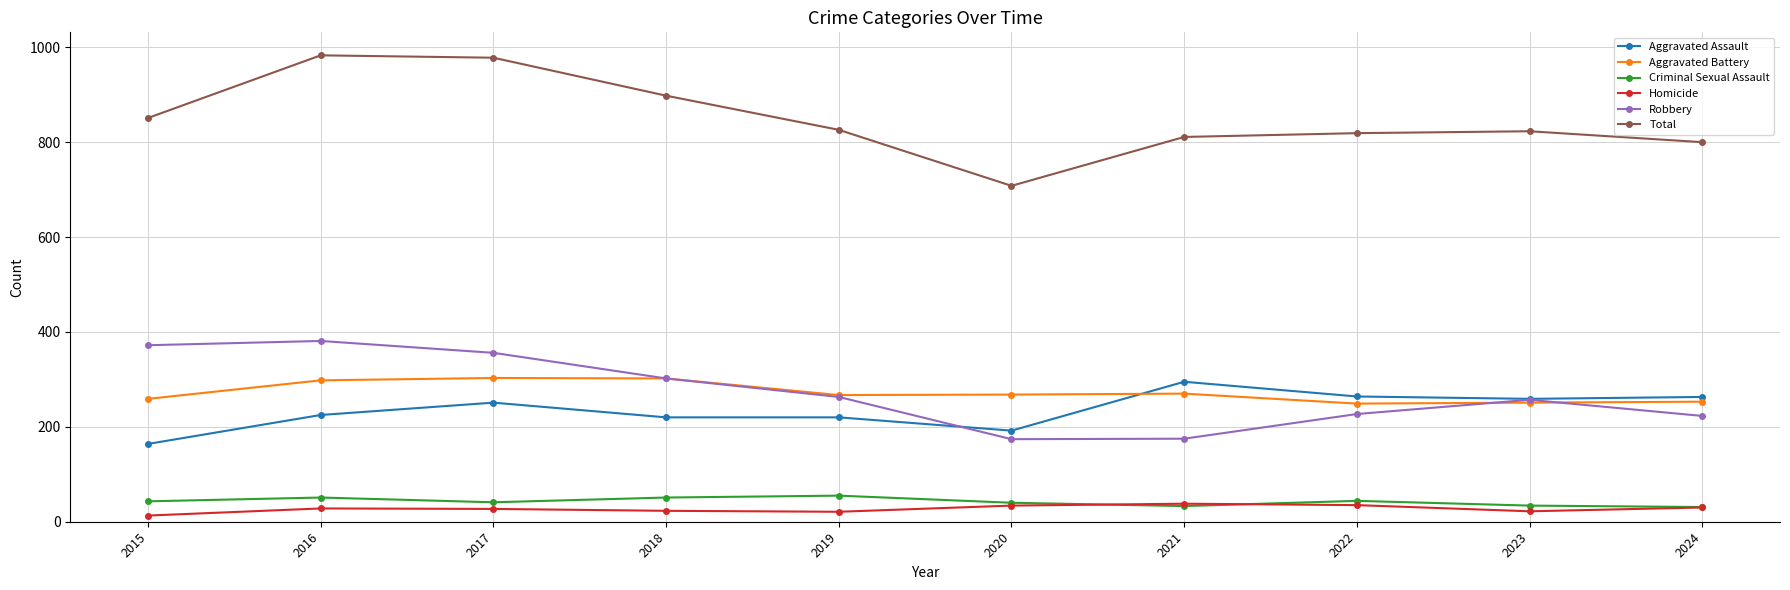

In Robbery, how many points are lower than both neighbors (excluding endpoints)?

1